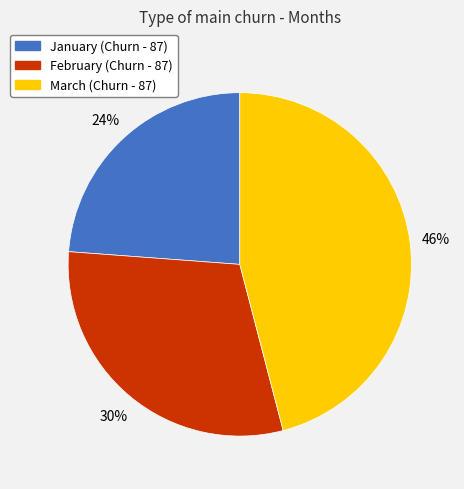

Which slice is the smallest?

January